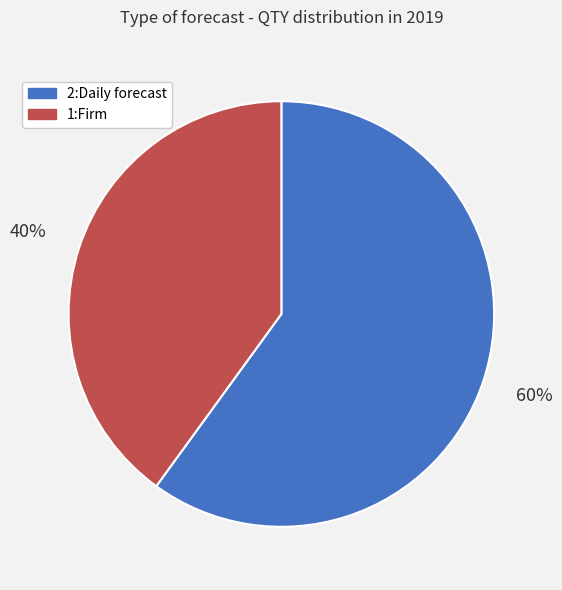

The 2:Daily forecast slice represents 74% of the pie. True or false?

False